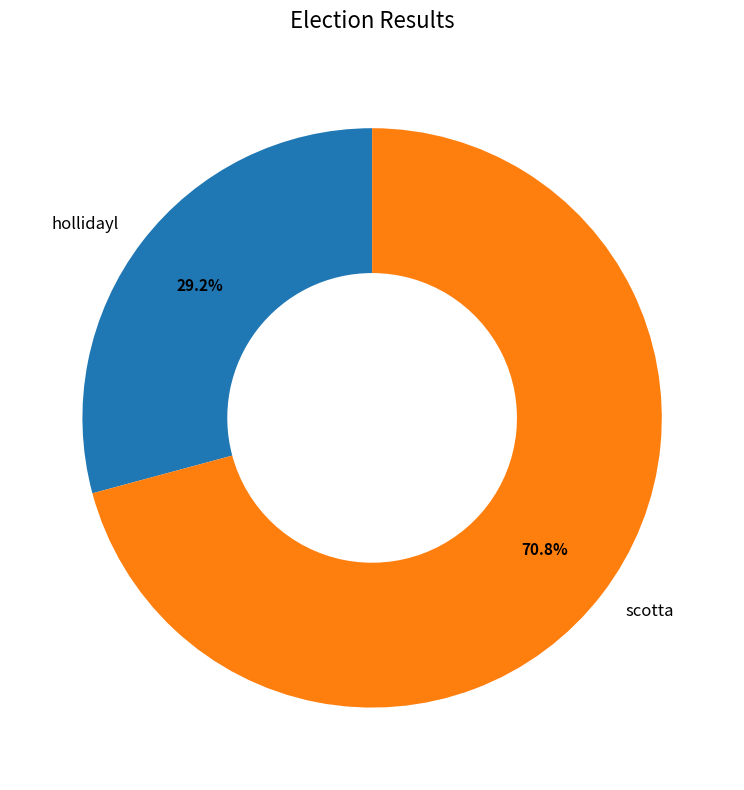

To the nearest percent, what portion does hollidayl represent?

29%